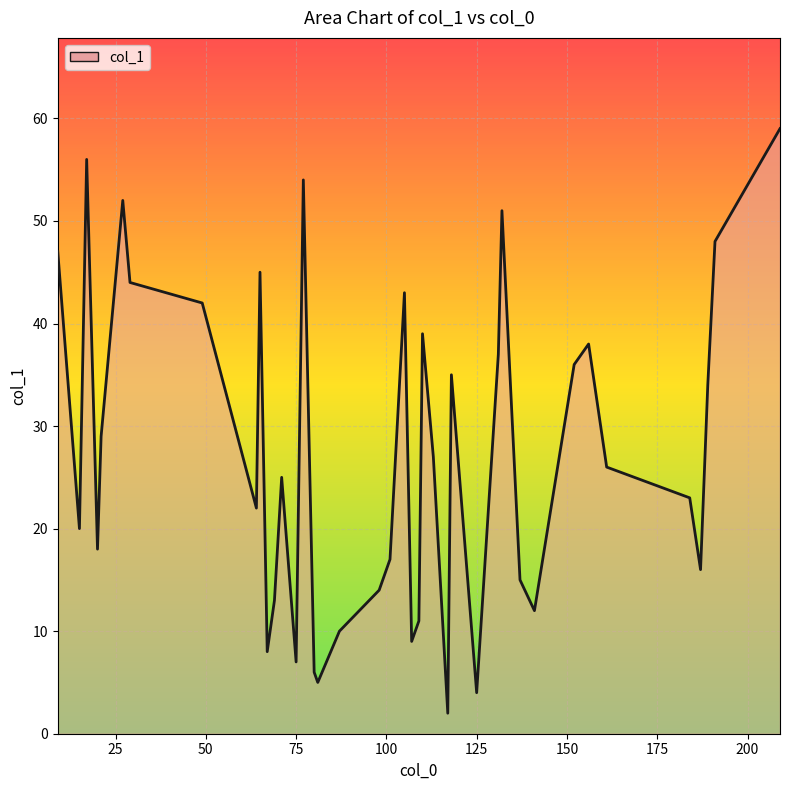

What is the maximum value shown in the chart?

59